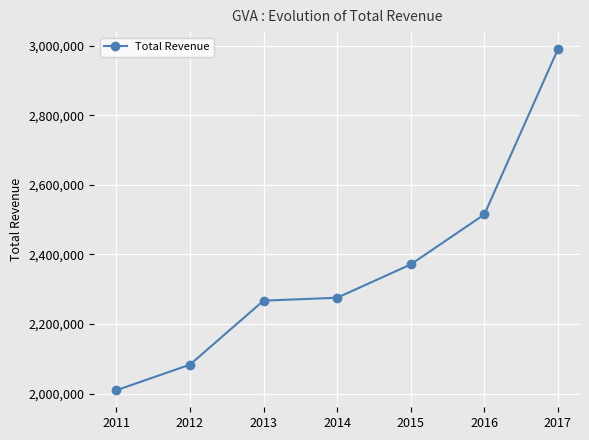

What is the minimum value shown in the chart?

2009500